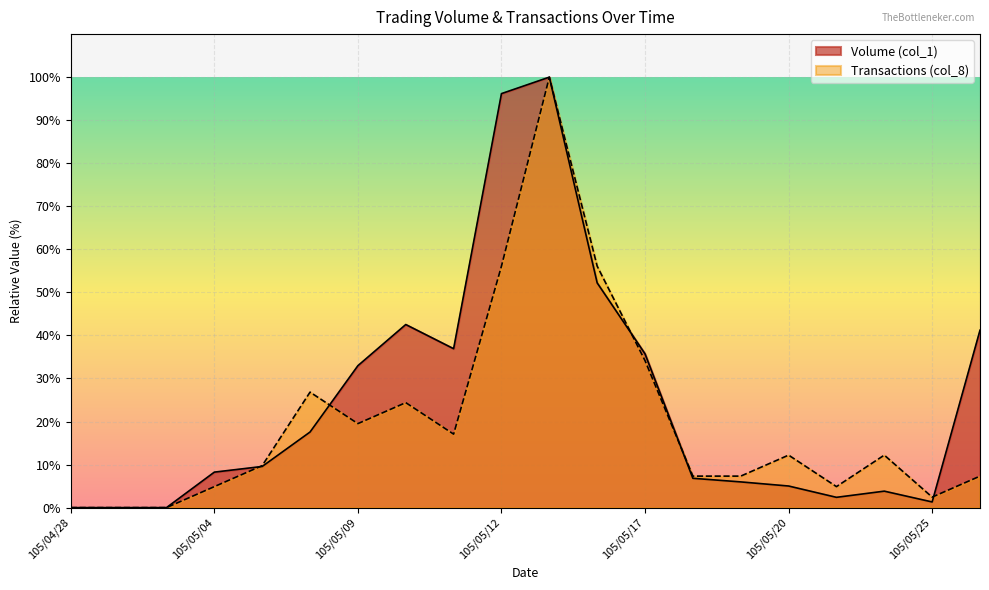

At which label does Transactions (col_8) reach its peak?

105/05/13